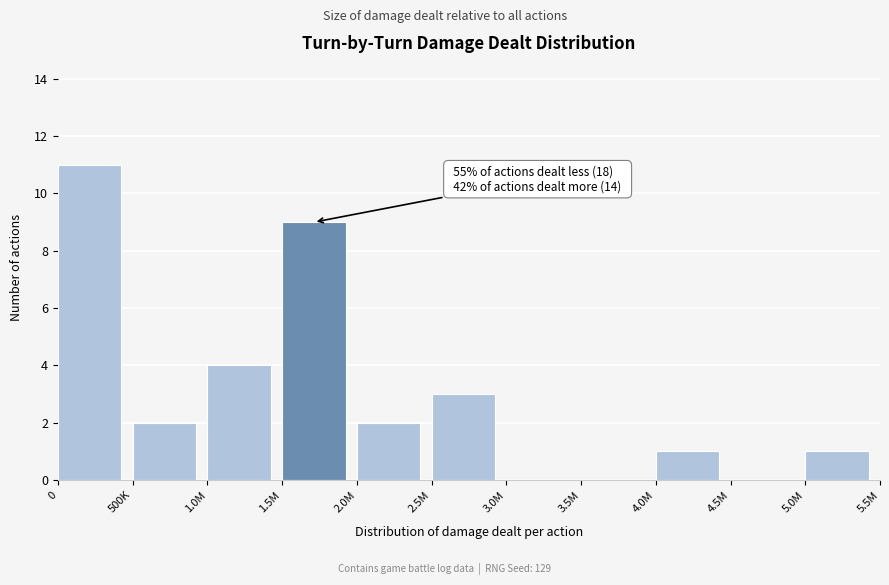

Reading left to right, list all the values displayed in this chart.

0=11	500K=2	1.0M=4	1.5M=9	2.0M=2	2.5M=3	3.0M=0	3.5M=0	4.0M=1	4.5M=0	5.0M=1